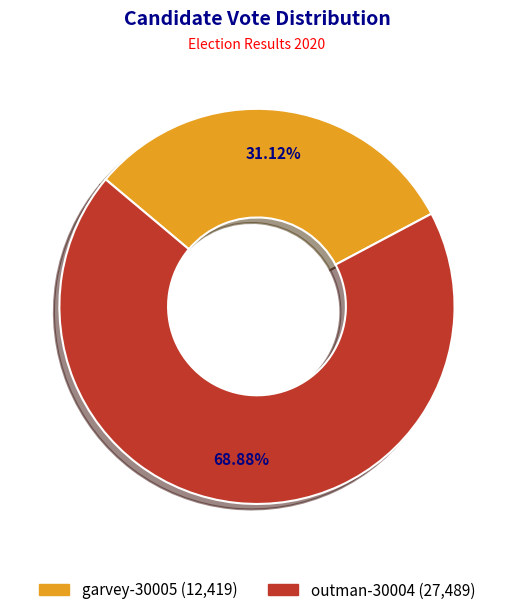

How many segments does this pie chart have?

2